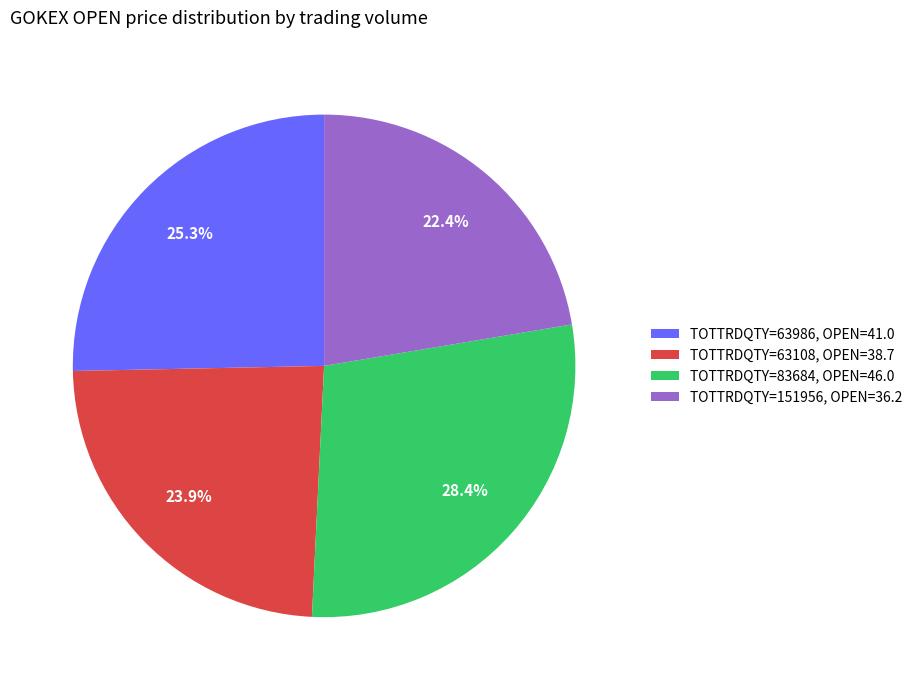

Rank the categories by value from lowest to highest.

TOTTRDQTY=151956, OPEN=36.2, TOTTRDQTY=63108, OPEN=38.7, TOTTRDQTY=63986, OPEN=41.0, TOTTRDQTY=83684, OPEN=46.0